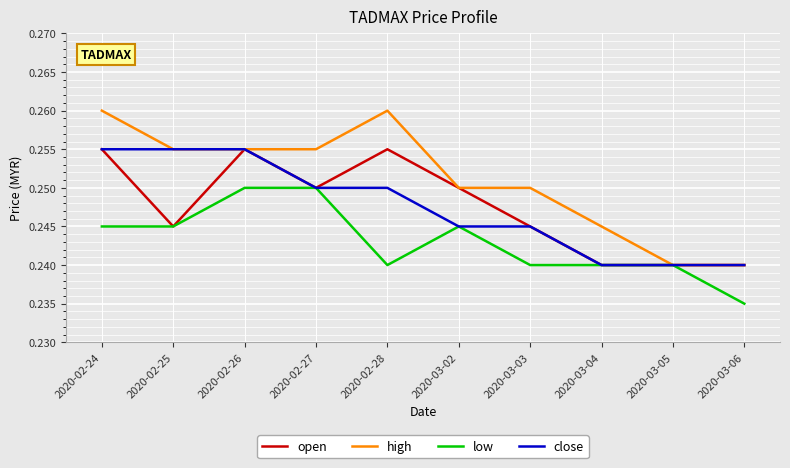

Which category has the lowest value across all series?

2020-03-06